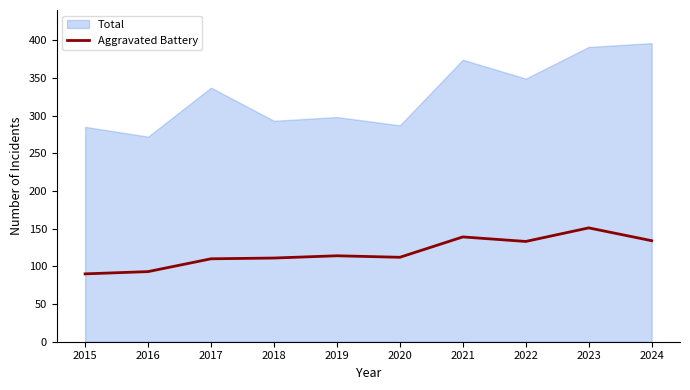

True or false: the data shows 41 at 2023.

False